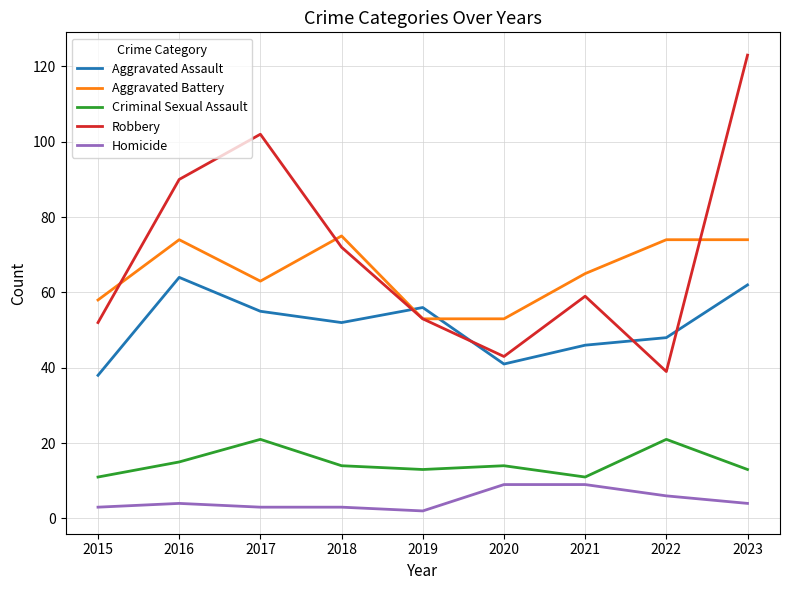

What are all the series names shown in the legend?

Aggravated Assault, Aggravated Battery, Criminal Sexual Assault, Robbery, Homicide